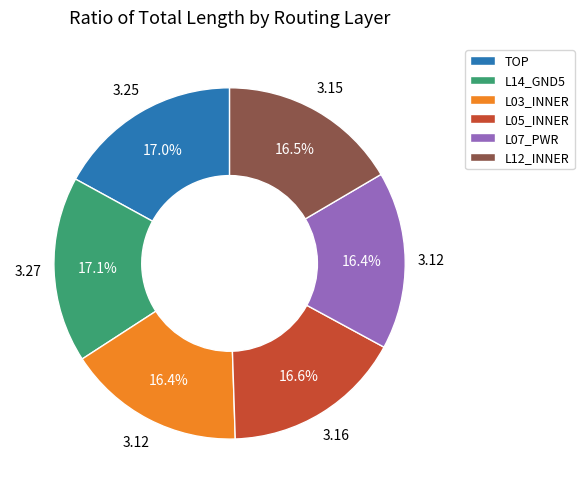

Count the number of slices in the pie.

6